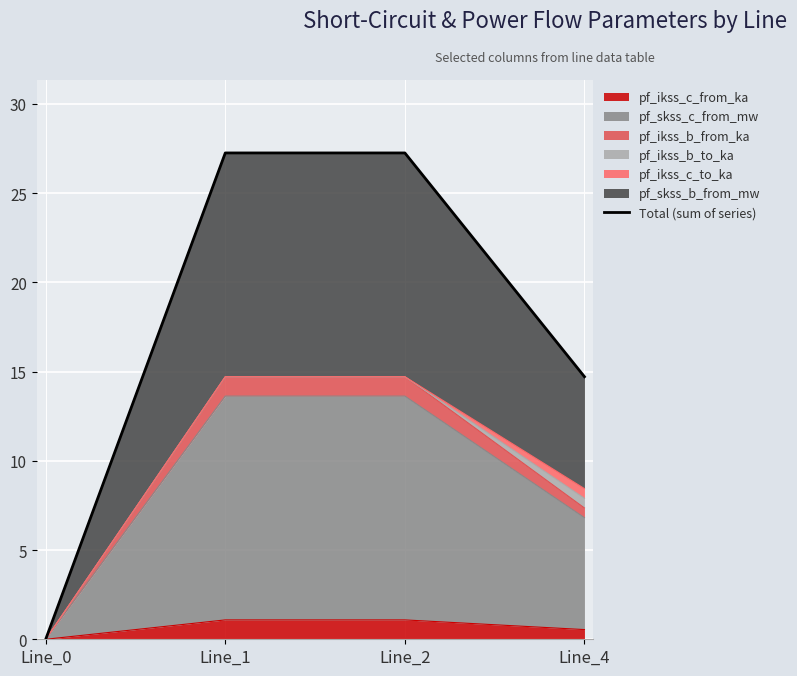

Is it true that the value at Line_1 is 15.6?

False